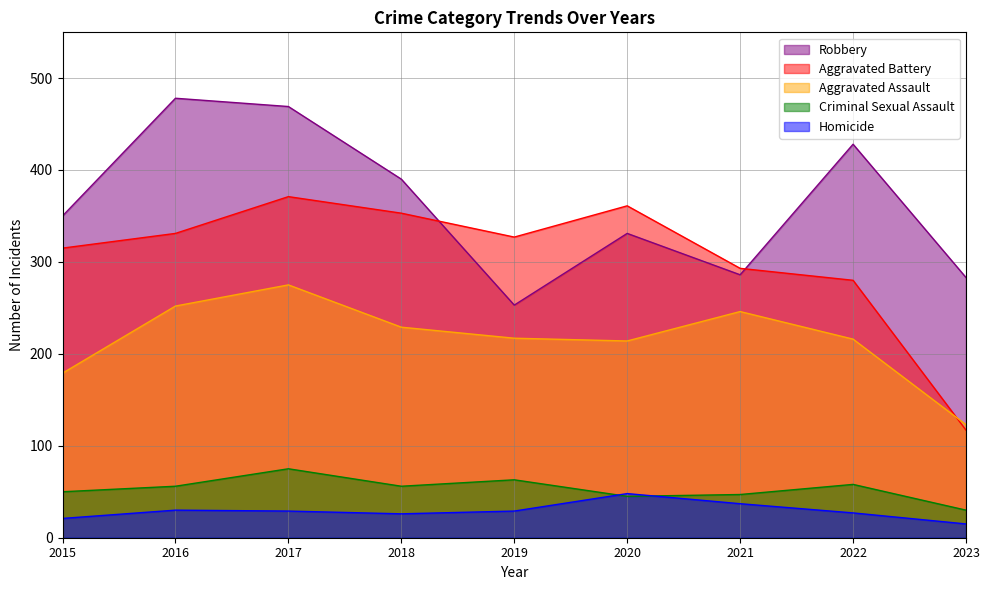

True or false: Criminal Sexual Assault and Aggravated Assault intersect in this chart.

False